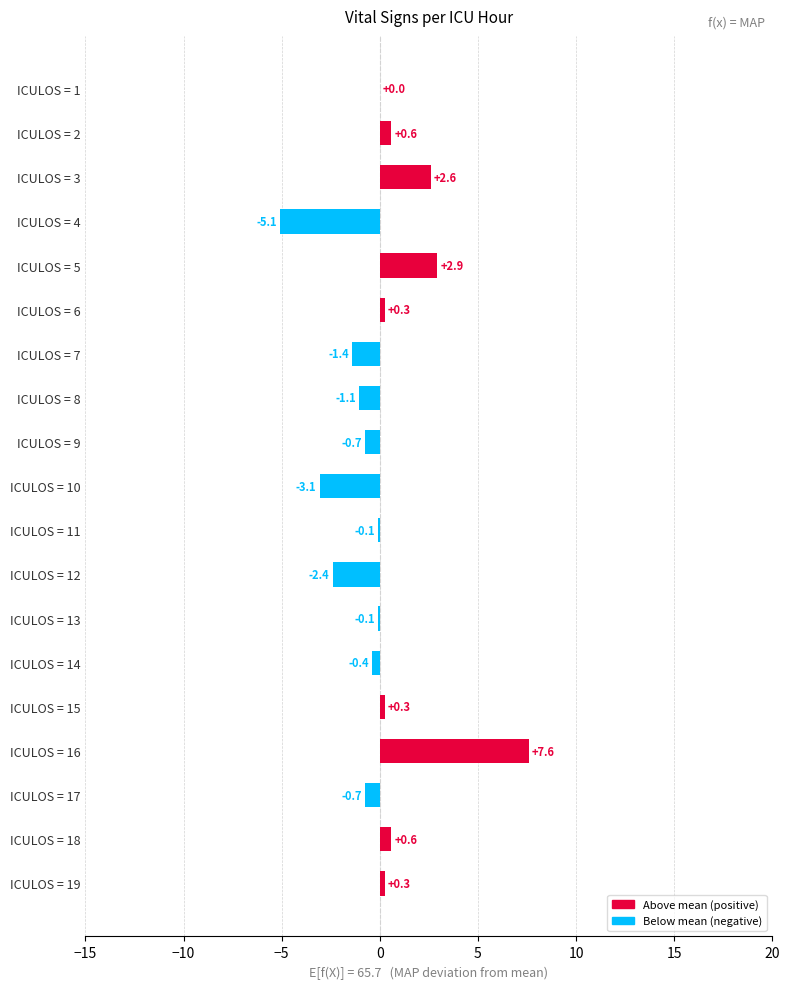

How many categories are shown in the chart?

19